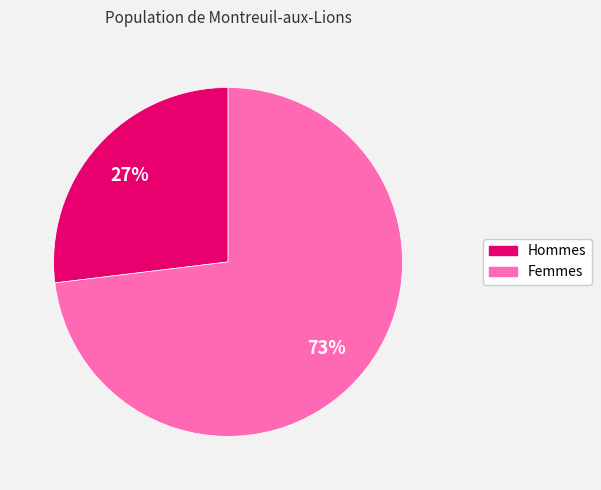

How many segments does this pie chart have?

2